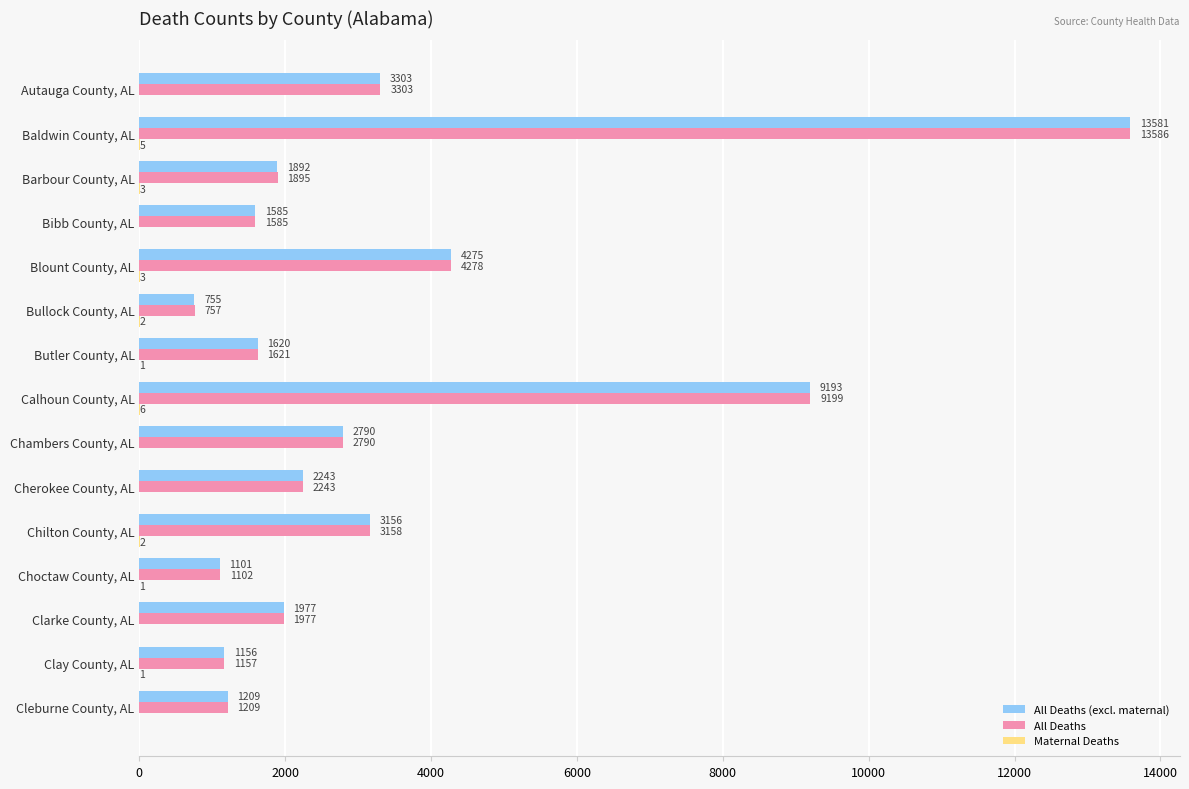

The All Deaths (excl. maternal) series shows 1156 at Clay County, AL. True or false?

True